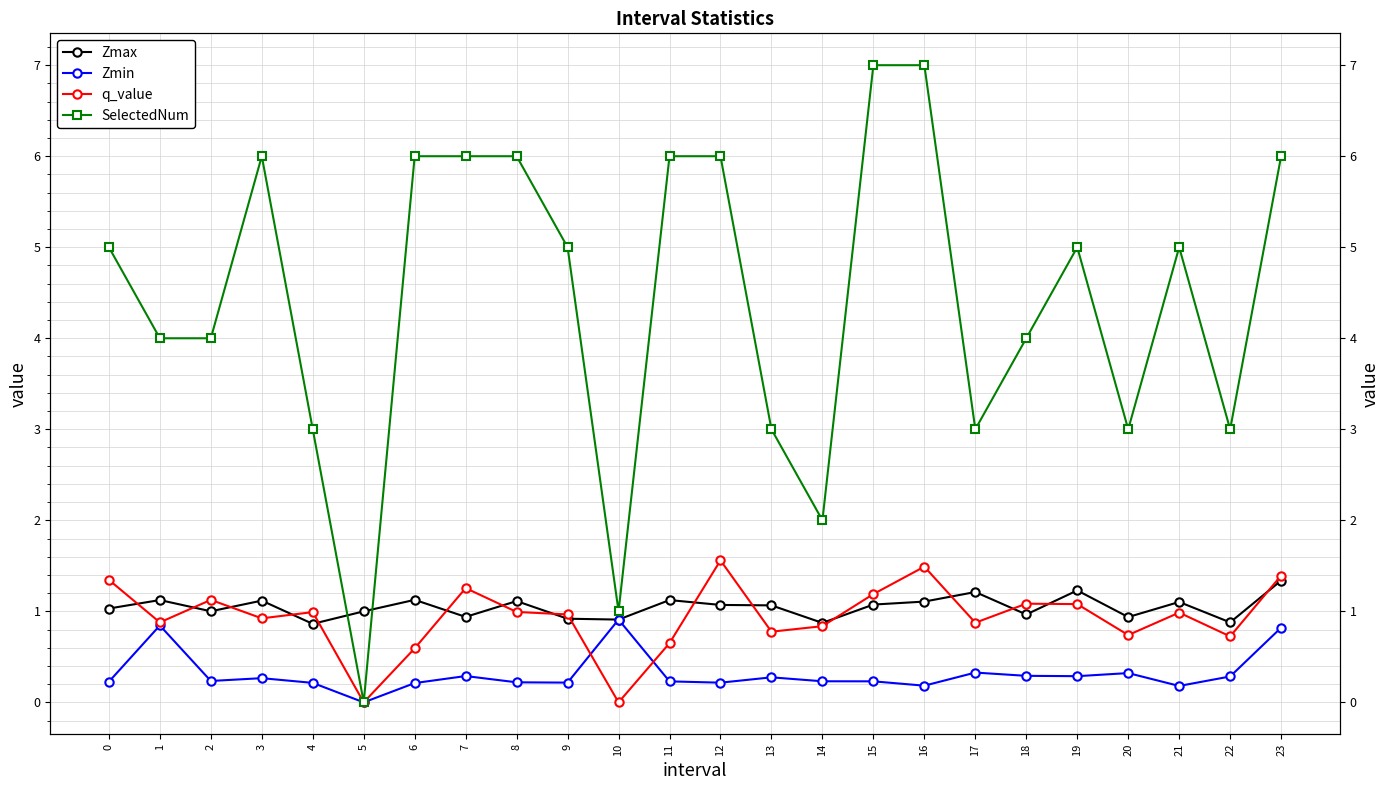

The Zmin series shows 0.1 at 14. True or false?

False